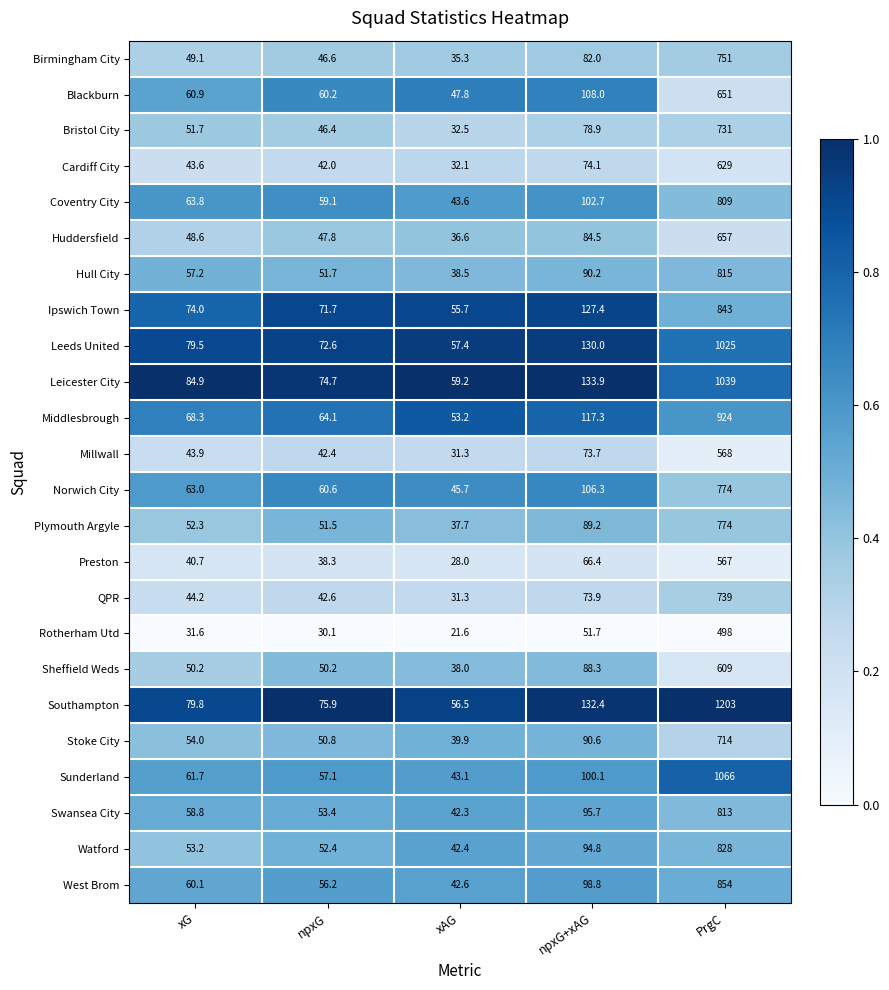

Where does the Leicester City series first go above 84?

xG